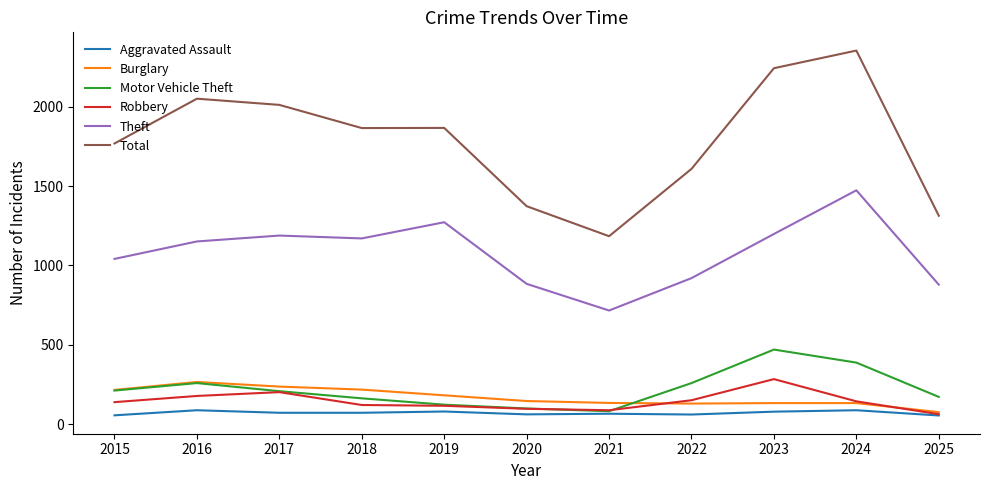

True or false: Burglary has a value of 134 at 2021.

True